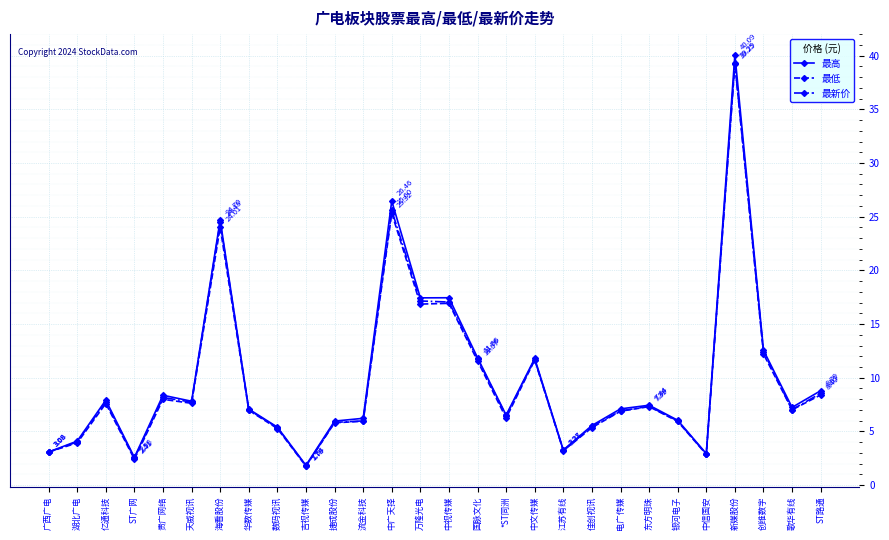

Which series changed the most between 中文传媒 and 佳创视讯?

最低